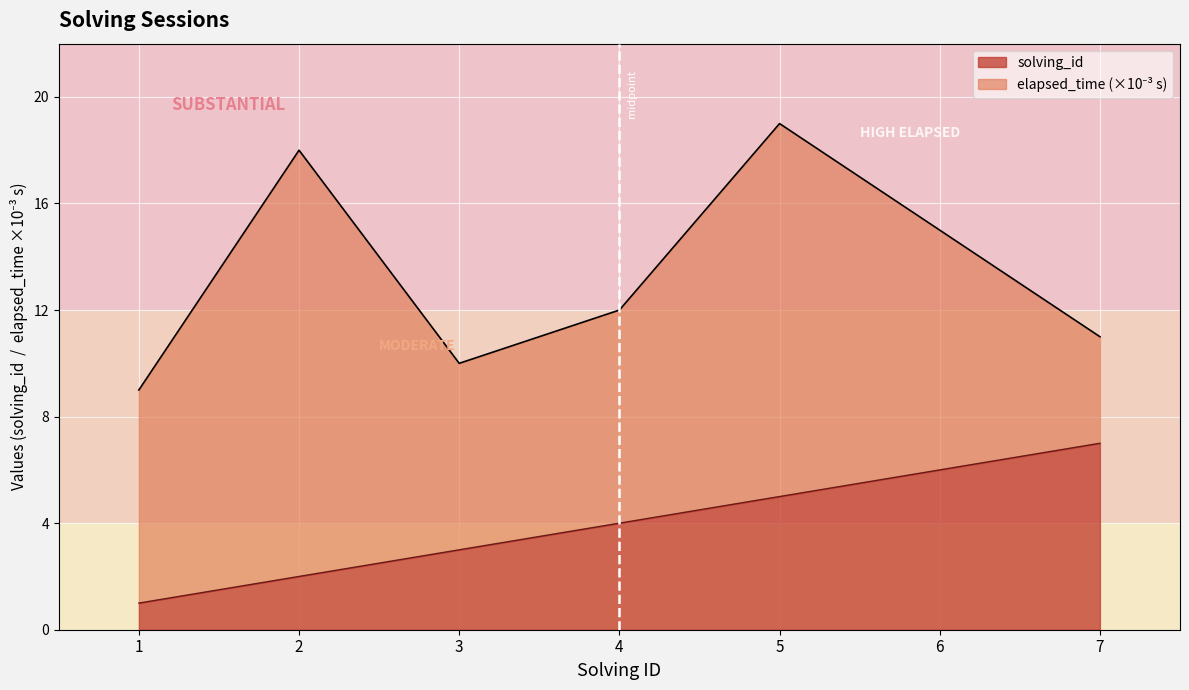

What is the sum of the elapsed_time values at 1 and 3?

19